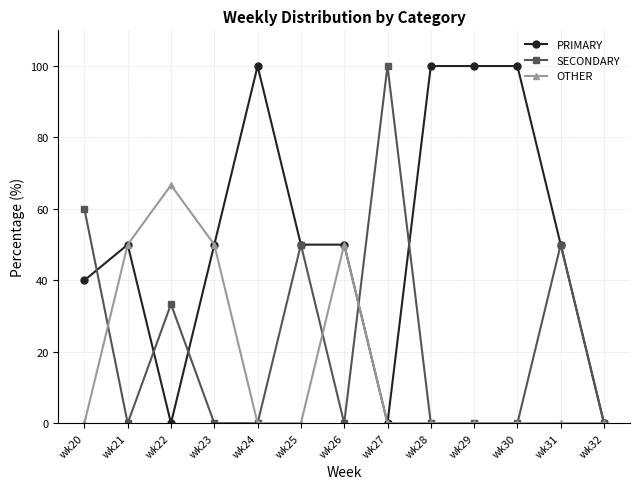

How many categories are shown in the chart?

13